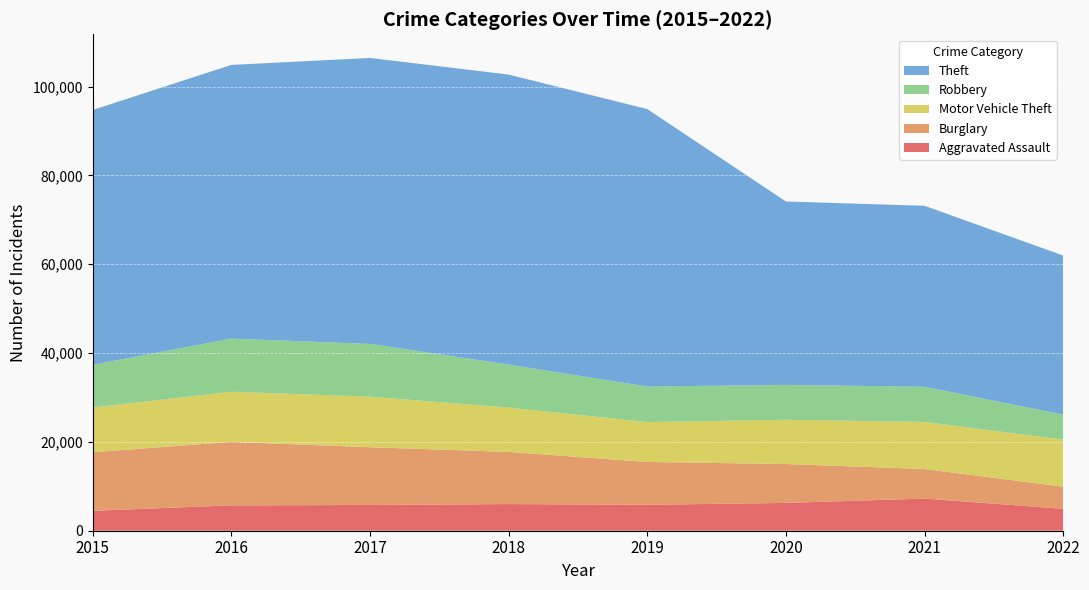

Reading left to right, extract all data points from this chart.

Aggravated Assault: 2015=4480	2016=5712	2017=5793	2018=6001	2019=5840	2020=6263	2021=7242	2022=4929
Burglary: 2015=13184	2016=14289	2017=13001	2018=11746	2019=9639	2020=8754	2021=6655	2022=4988
Motor Vehicle Theft: 2015=10068	2016=11286	2017=11380	2018=9983	2019=8978	2020=9953	2021=10591	2022=10599
Robbery: 2015=9638	2016=11960	2017=11880	2018=9679	2019=7994	2020=7855	2021=7920	2022=5608
Theft: 2015=57350	2016=61618	2017=64380	2018=65282	2019=62478	2020=41296	2021=40742	2022=35830